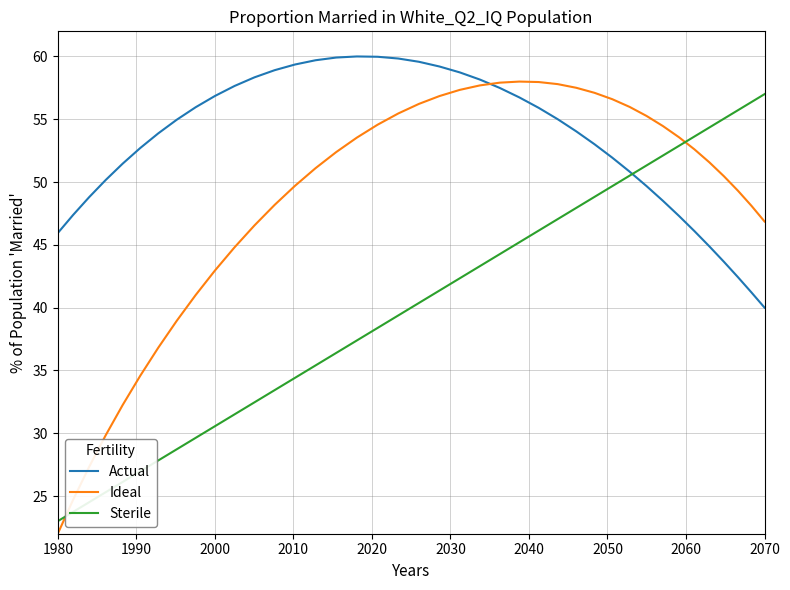

Which series has the widest spread of values?

Ideal